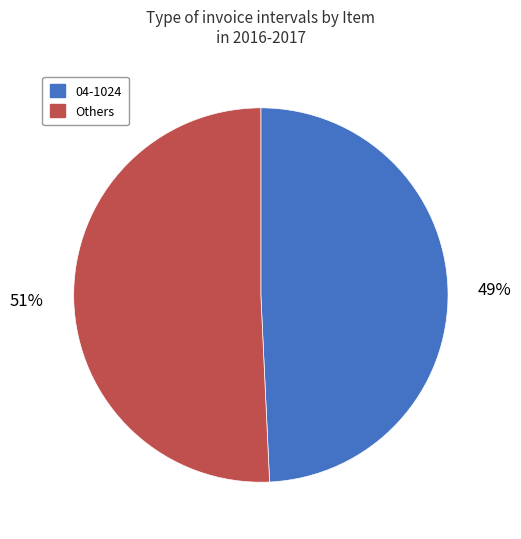

Does any single category account for the majority?

Yes